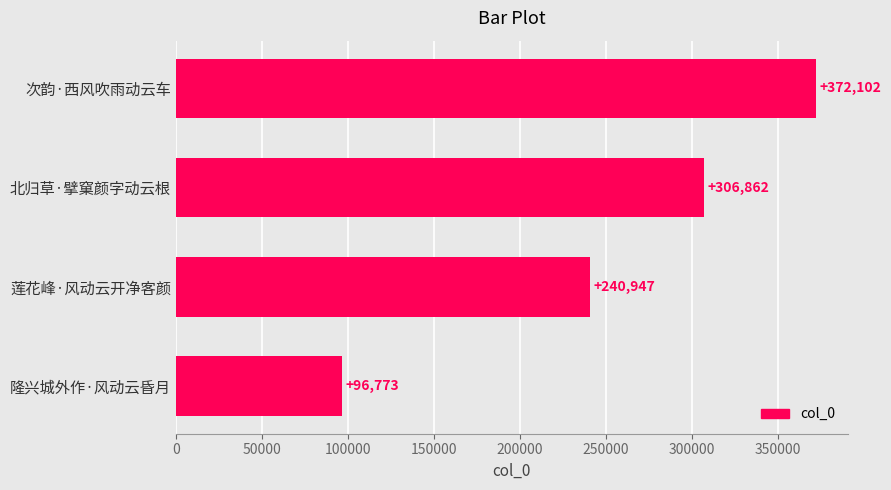

What is the change in value from 莲花峰·风动云开净客颜 to 北归草·擘窠颜字动云根?

+65915